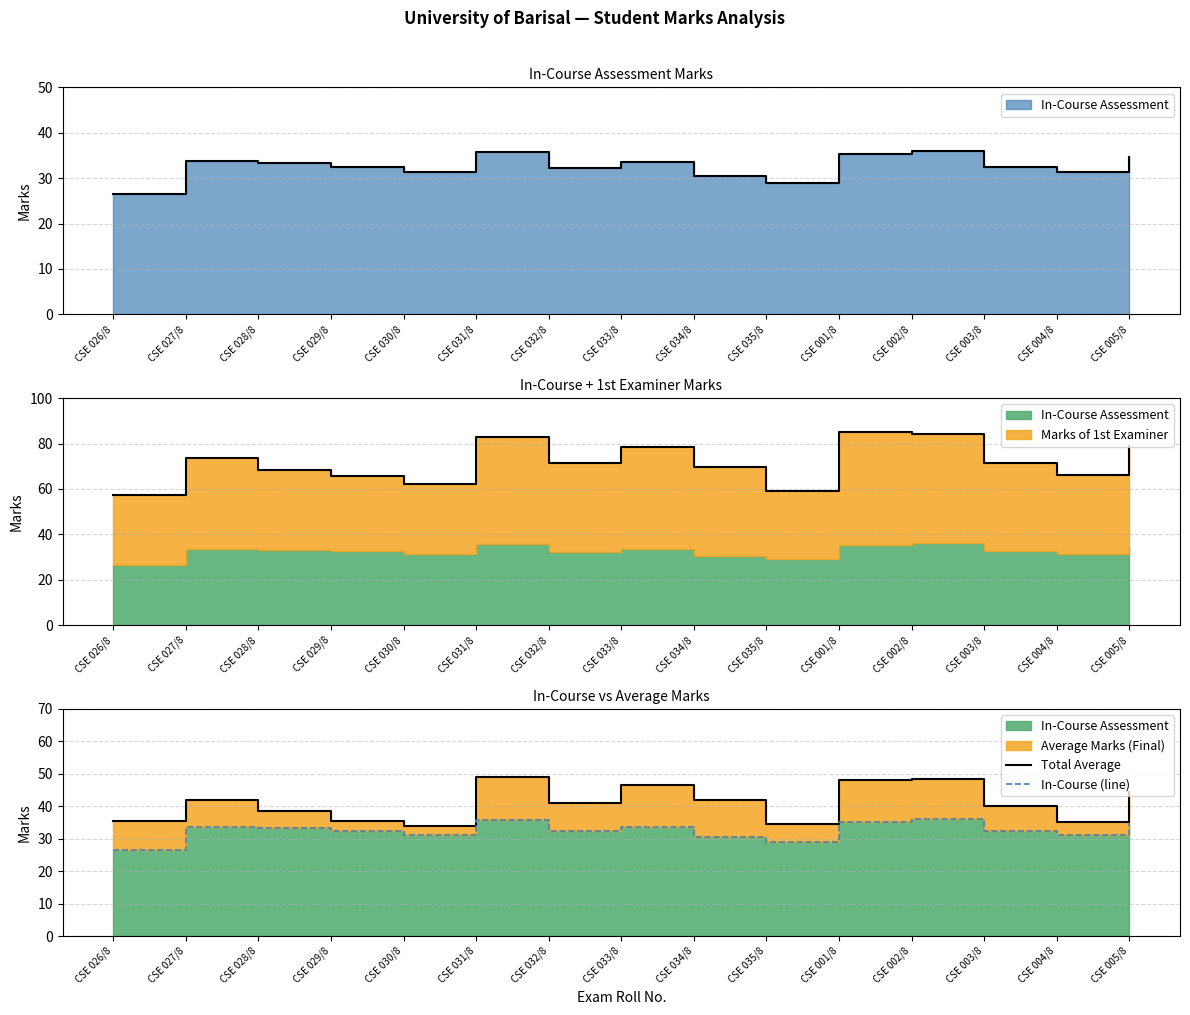

Reading right to left, list all the values displayed in this chart.

Total Average: CSE 005/8=44.5	CSE 004/8=35.0	CSE 003/8=40.0	CSE 002/8=48.5	CSE 001/8=48.0	CSE 035/8=34.5	CSE 034/8=42.0	CSE 033/8=46.5	CSE 032/8=41.0	CSE 031/8=49.0	CSE 030/8=34.0	CSE 029/8=35.5	CSE 028/8=38.5	CSE 027/8=42.0	CSE 026/8=35.5
In-Course (line): CSE 005/8=34.8	CSE 004/8=31.2	CSE 003/8=32.5	CSE 002/8=36.0	CSE 001/8=35.2	CSE 035/8=29.0	CSE 034/8=30.5	CSE 033/8=33.5	CSE 032/8=32.2	CSE 031/8=35.8	CSE 030/8=31.2	CSE 029/8=32.5	CSE 028/8=33.2	CSE 027/8=33.8	CSE 026/8=26.5